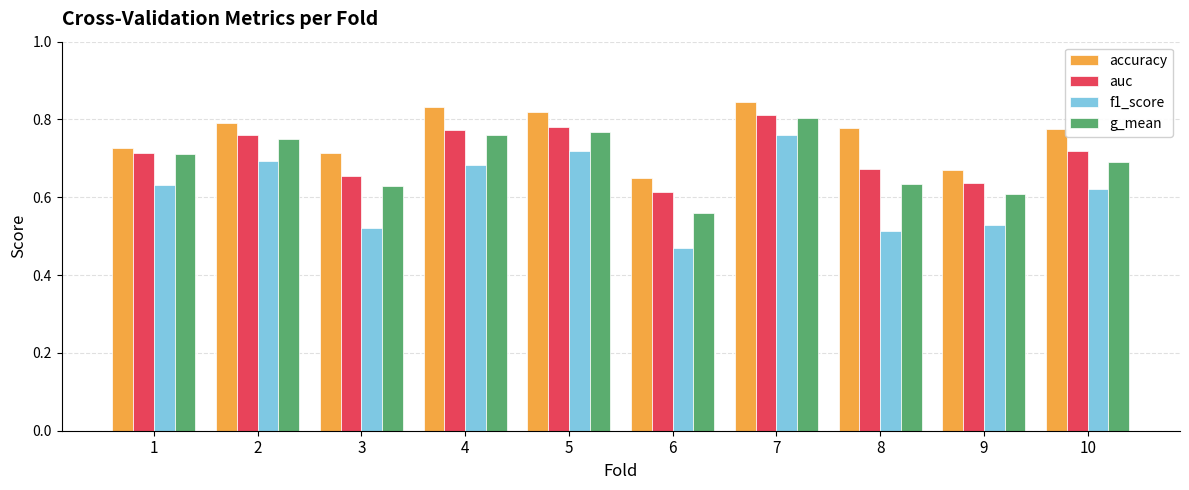

What is the sum of the auc values at 10 and 9?

1.4